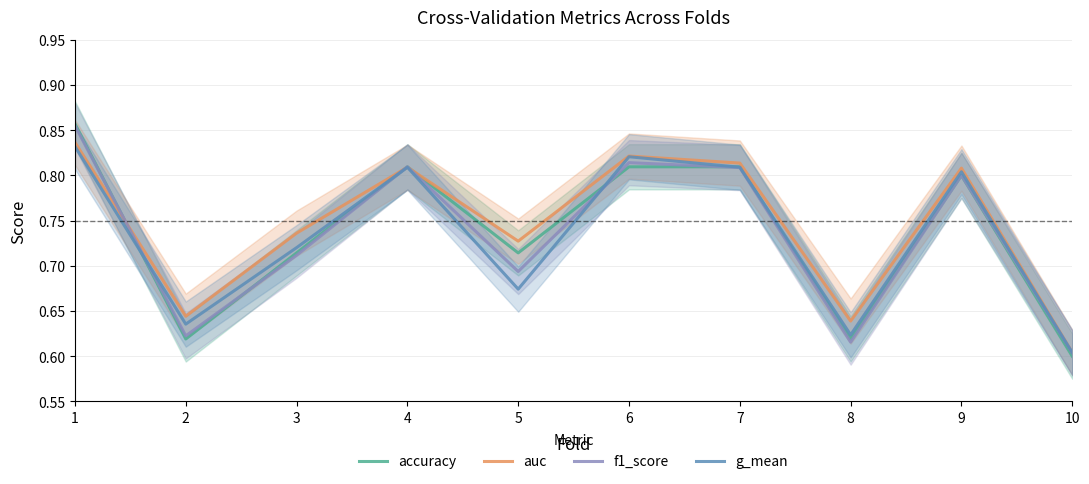

What is the value of the f1_score point at the 1st from the left?

0.9